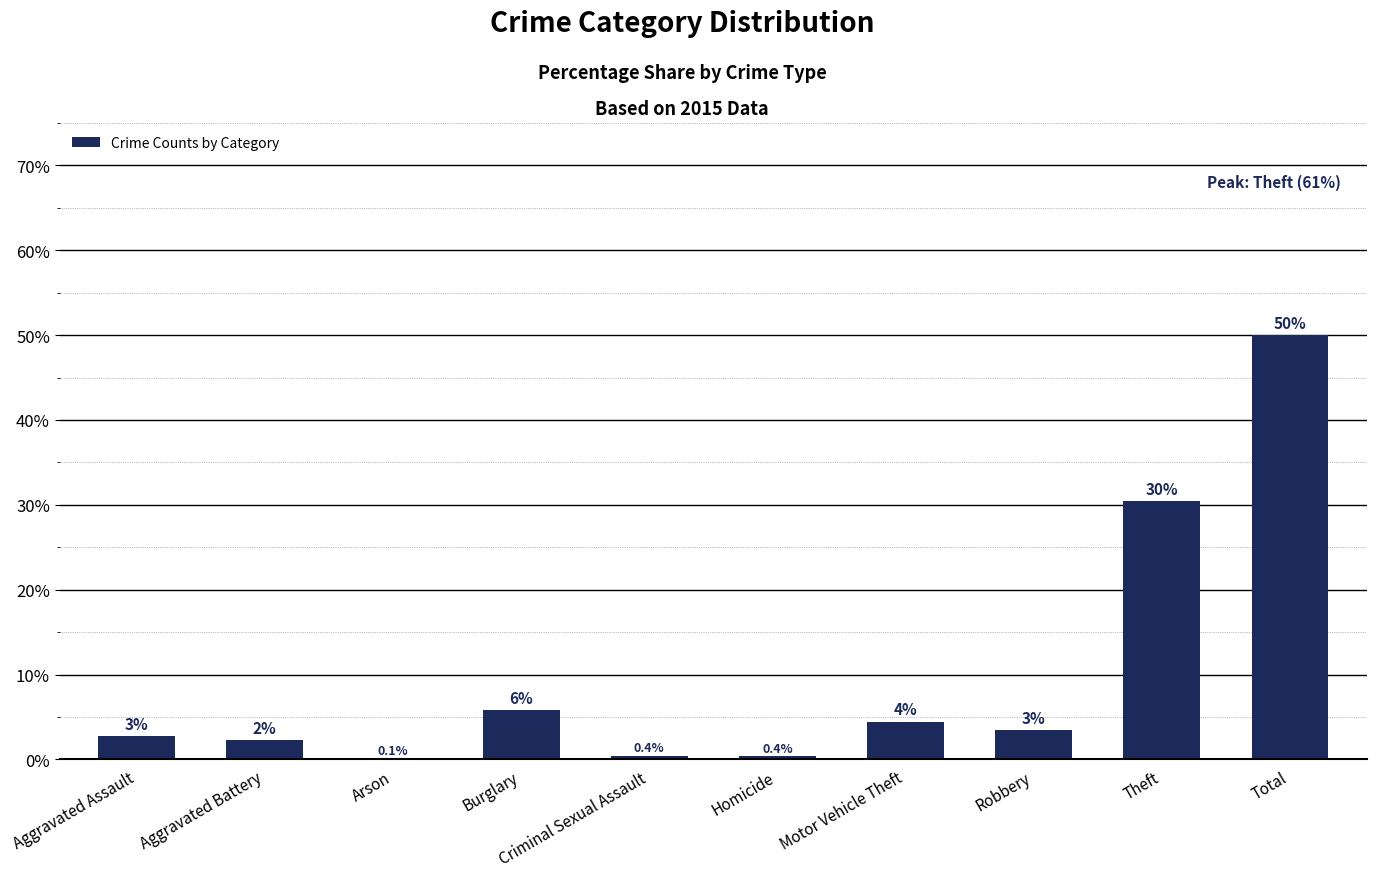

Rank the categories by value from lowest to highest.

Arson, Homicide, Criminal Sexual Assault, Aggravated Battery, Aggravated Assault, Robbery, Motor Vehicle Theft, Burglary, Theft, Total